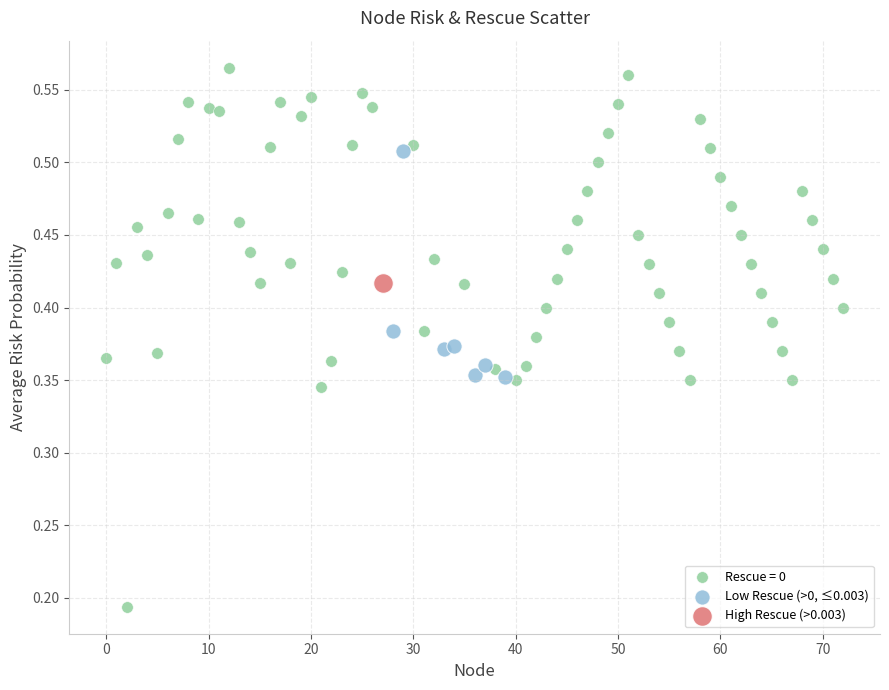

What are all the series names shown in the legend?

Rescue = 0, Low Rescue (>0, ≤0.003), High Rescue (>0.003)